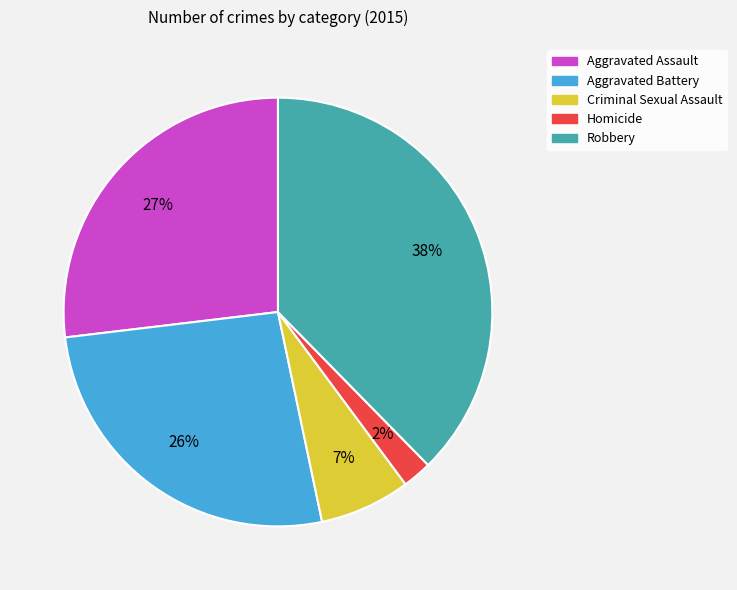

How many segments does this pie chart have?

5